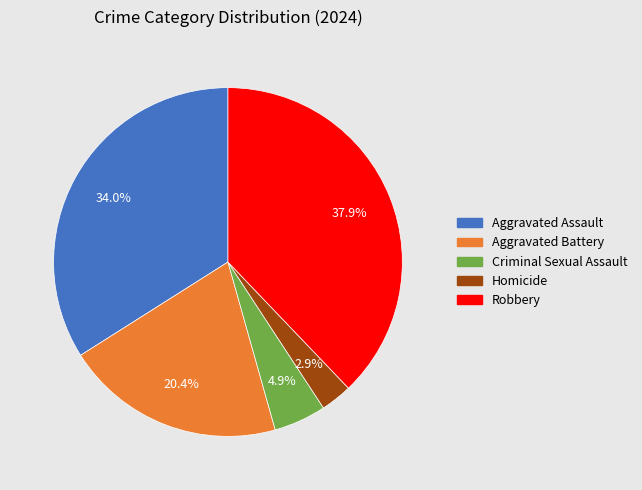

To the nearest percent, what is the difference between the largest and smallest slice percentages?

35%